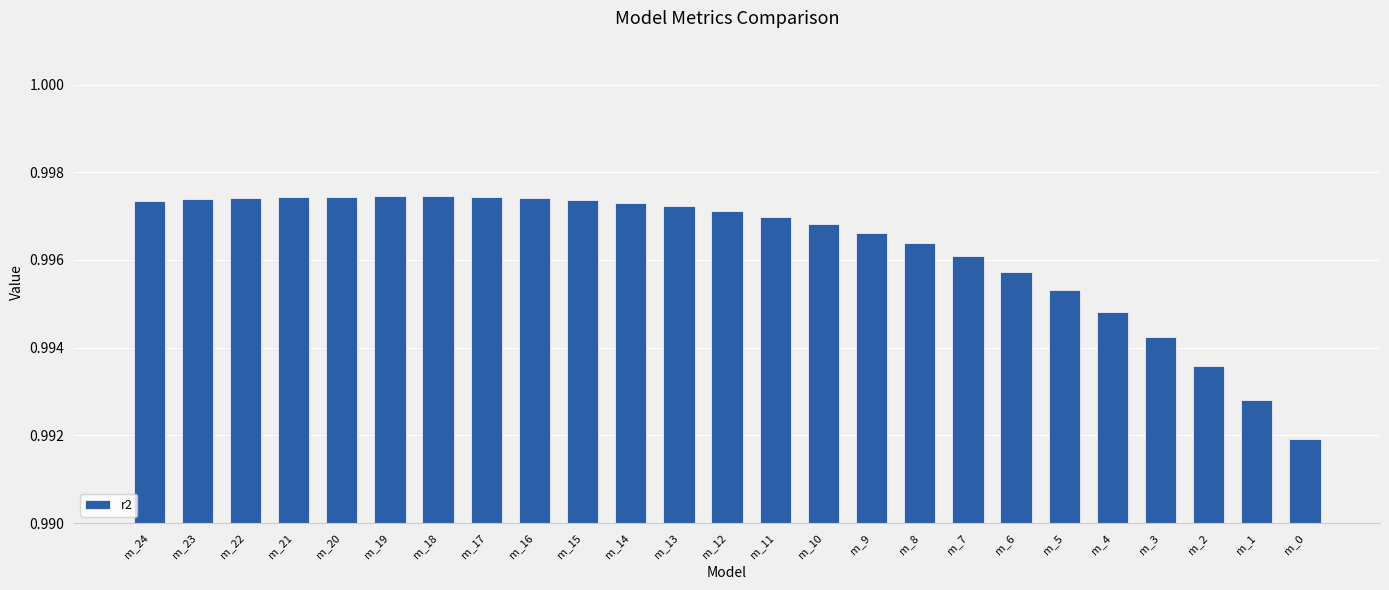

The chart shows a value of 0.4 at m_21. True or false?

False